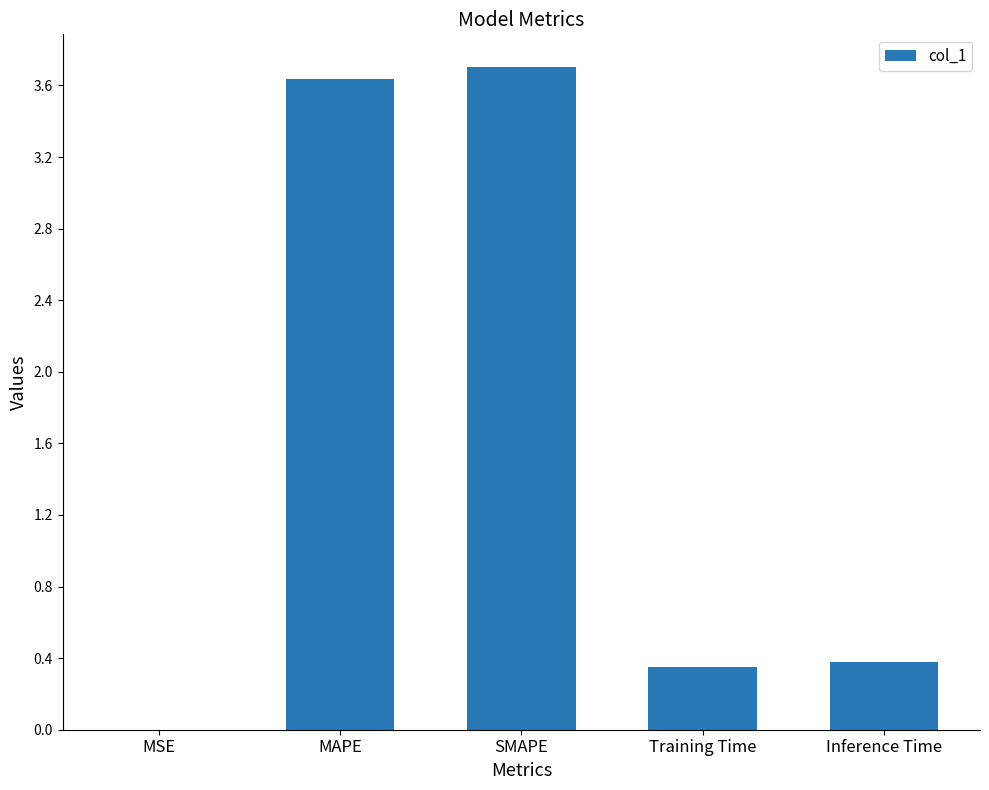

Which category has the highest value across all series?

SMAPE